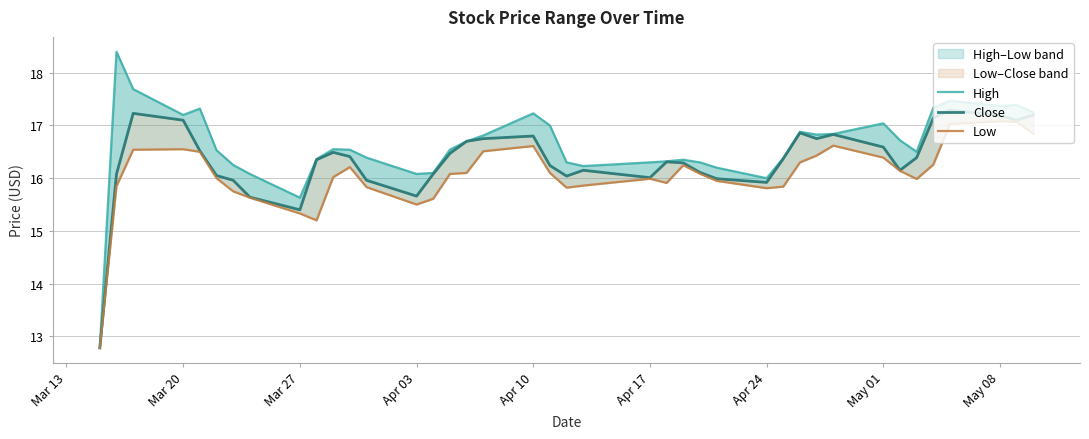

What is the maximum value shown in the chart?

18.4